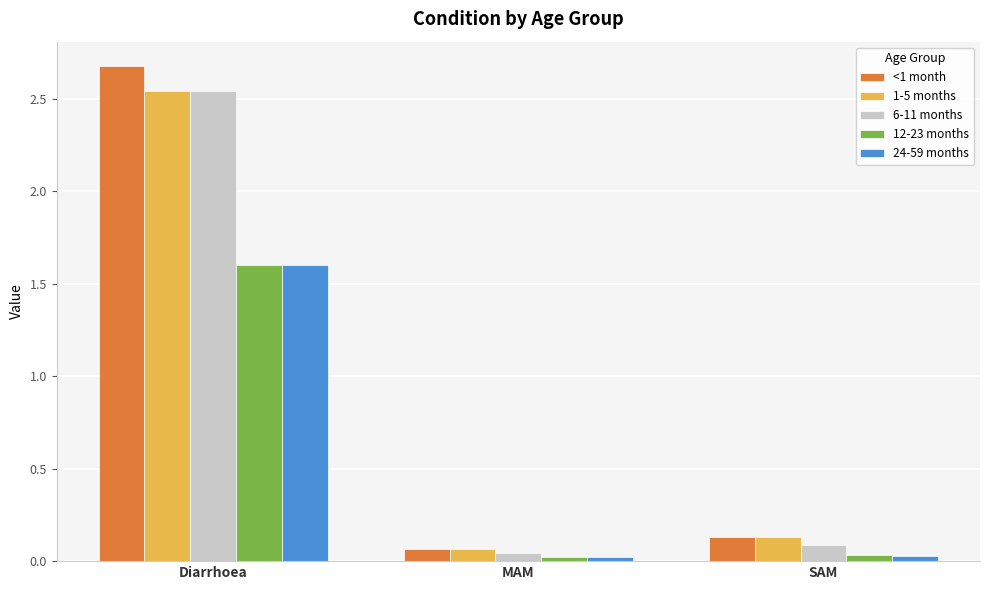

What is the sum of the 12-23 months values at Diarrhoea and SAM?

1.6